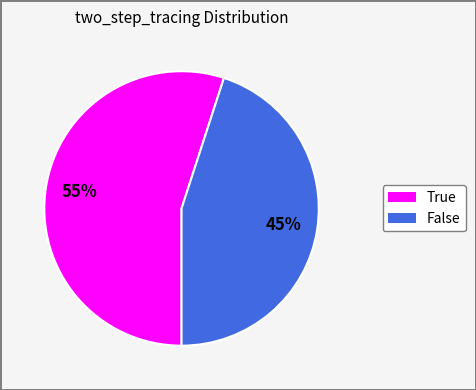

Is it true that False is 39% of the pie?

False